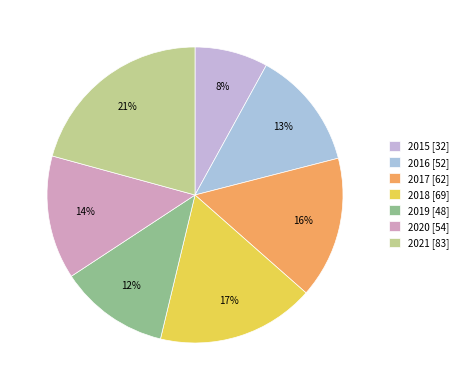

Does any single category account for the majority?

No